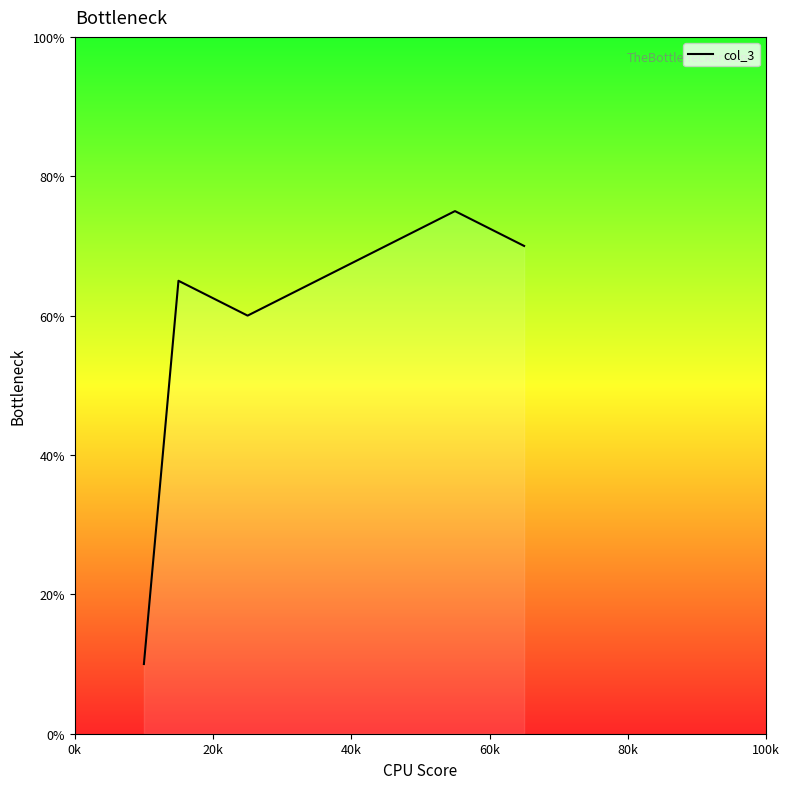

Count the number of categories in the chart.

5